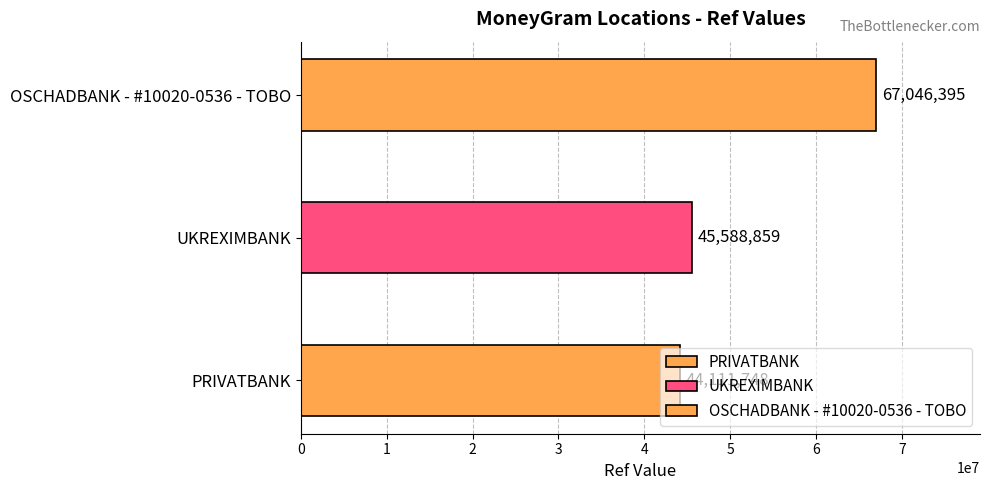

Is it true that the value at OSCHADBANK - #10020-0536 - TOBO is 120265331?

False